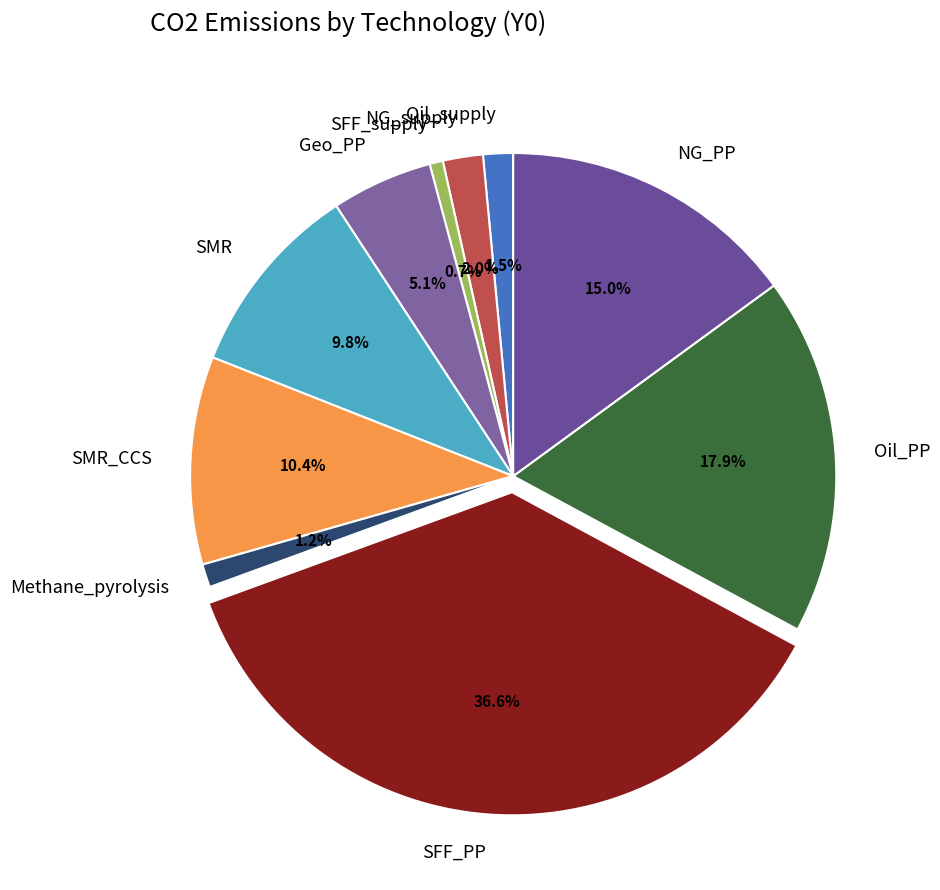

What percentage do Geo_PP and SMR_CCS together represent?

15.5%